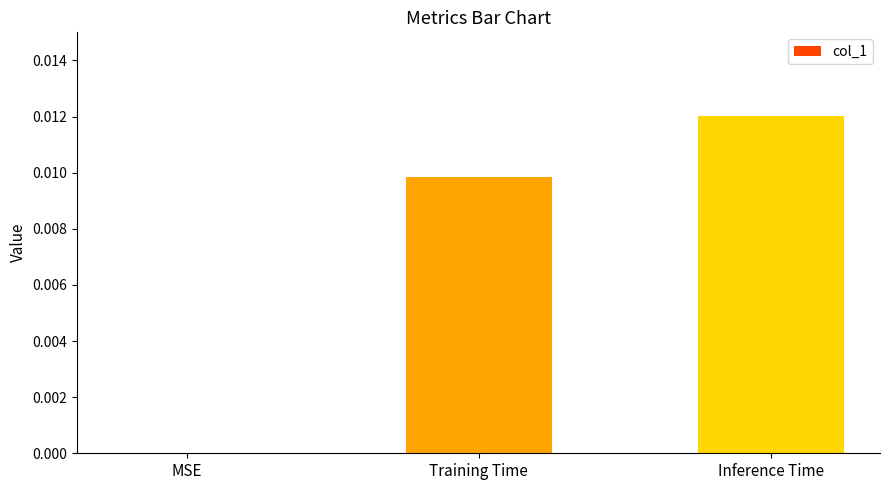

Which category has the highest value across all series?

Inference Time